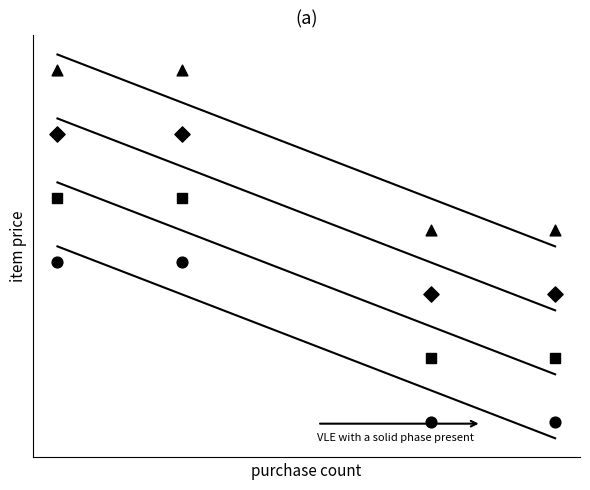

Which has a higher value, 2 or 1?

2